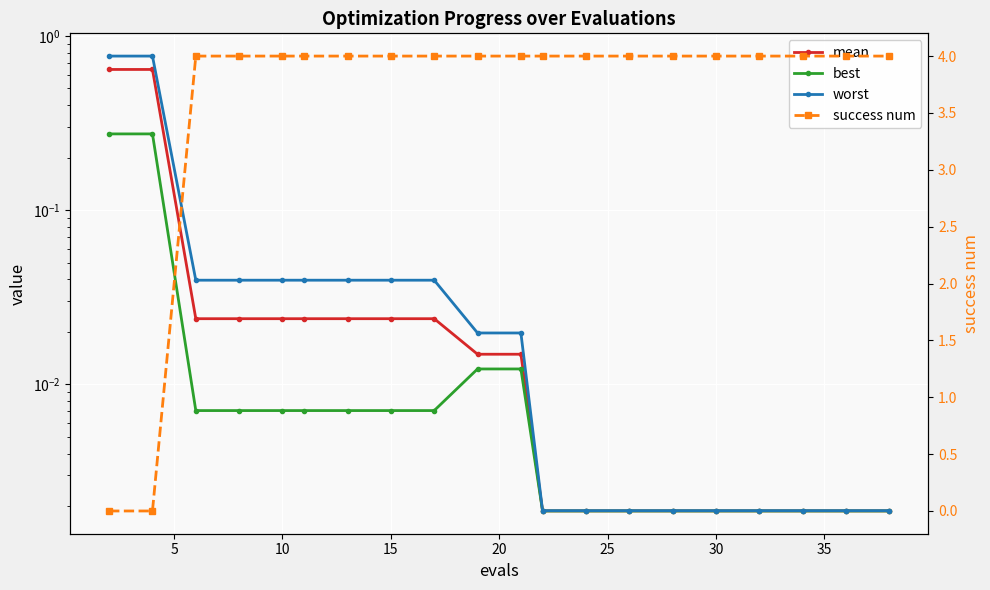

Which category has the highest value in the success num series?

10